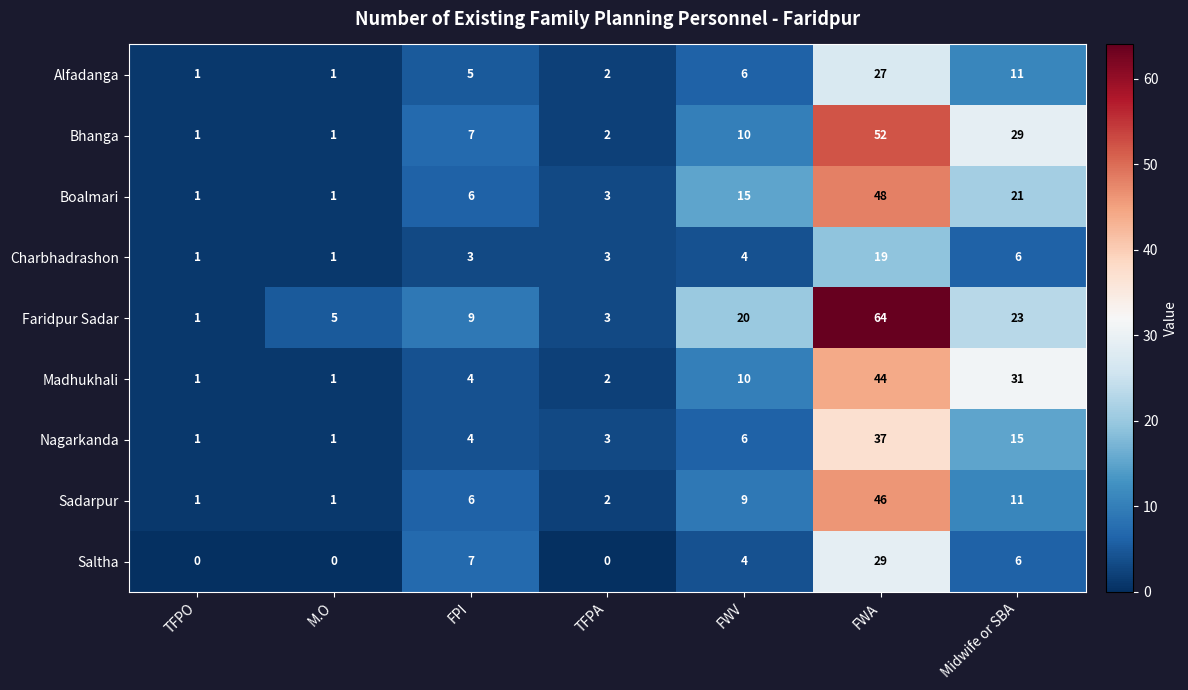

True or false: Saltha has a value of 18 at FWA.

False